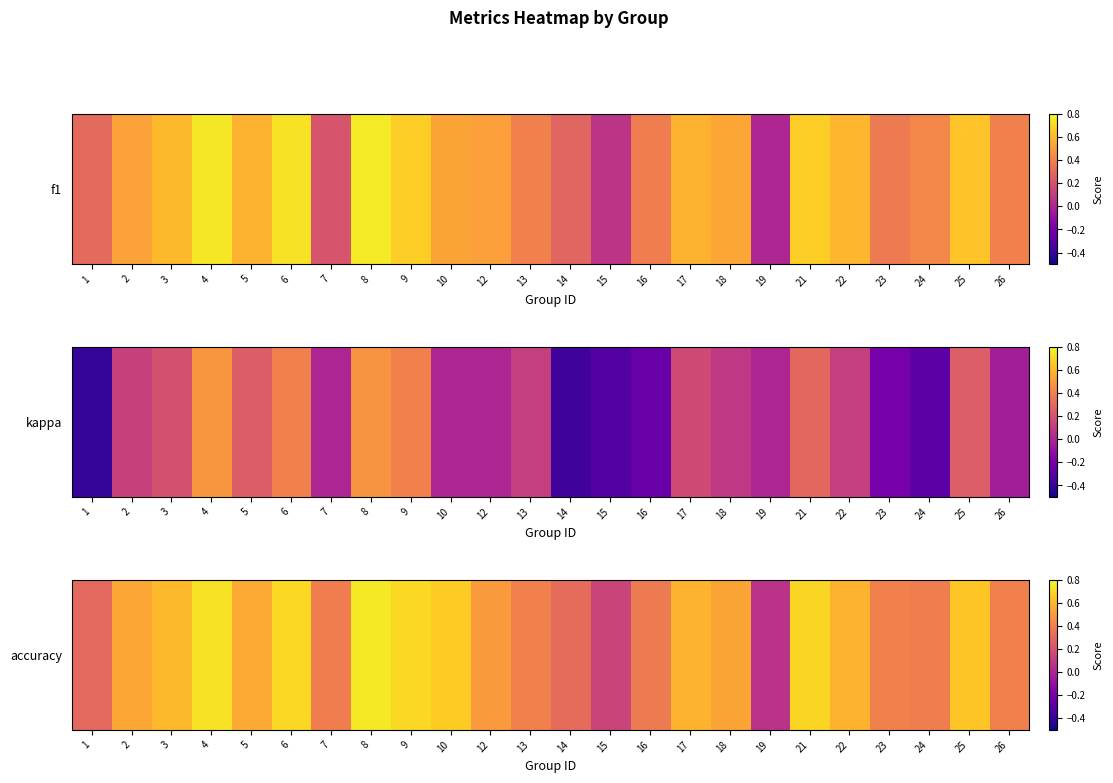

Which has a higher value, 4 or 16?

4